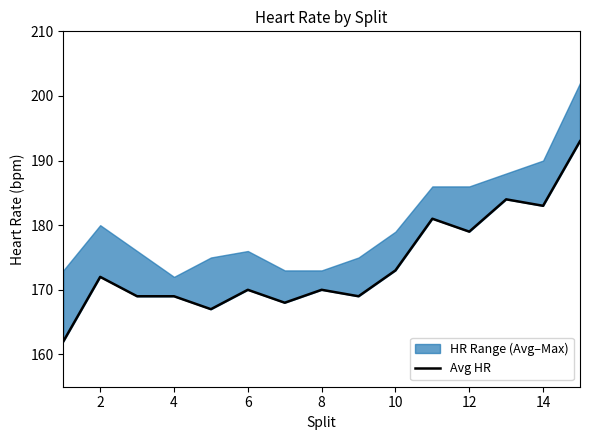

Which has a higher value, 13 or 0?

13